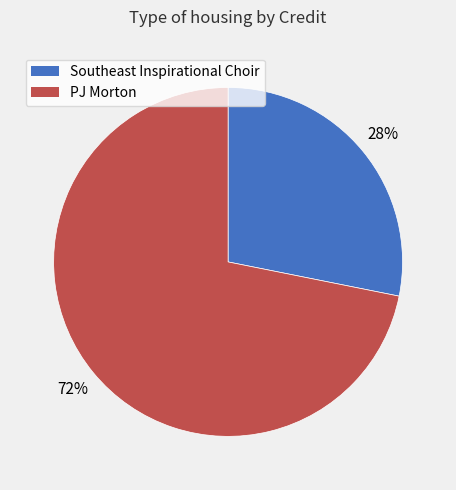

Do Southeast Inspirational Choir and PJ Morton together represent more than half of the pie?

Yes